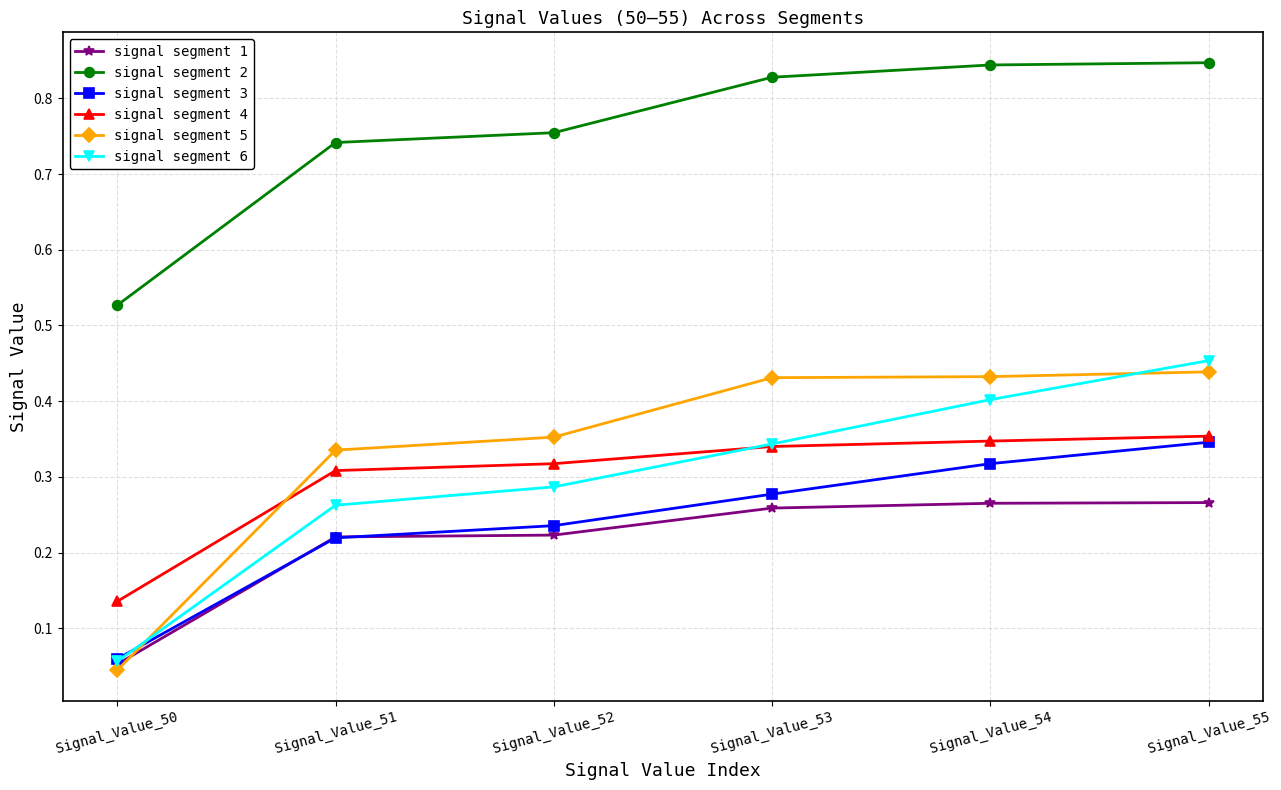

At Signal_Value_55, list the series in order from largest to smallest.

signal segment 2, signal segment 6, signal segment 5, signal segment 4, signal segment 3, signal segment 1